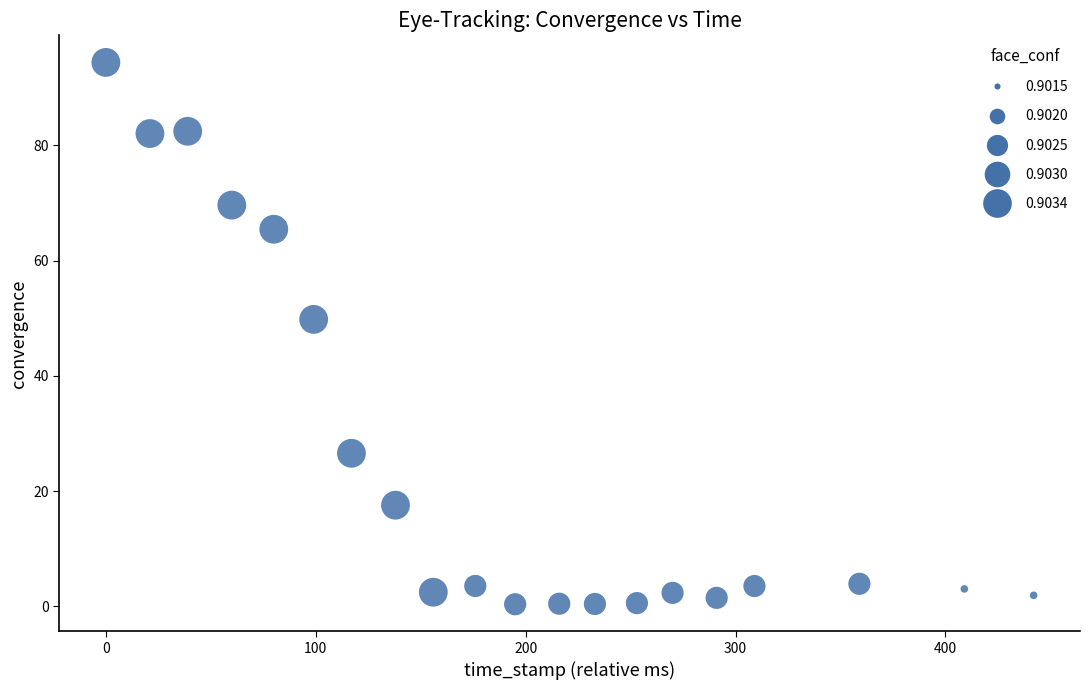

What Y value in the scatter plot is closest to 47?

49.8